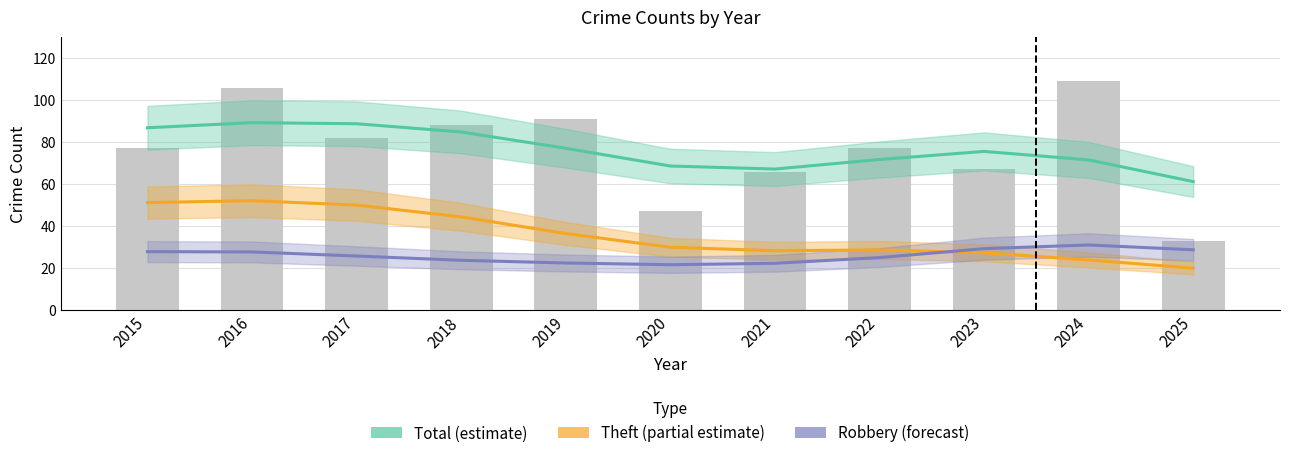

Does the chart contain any negative values?

No